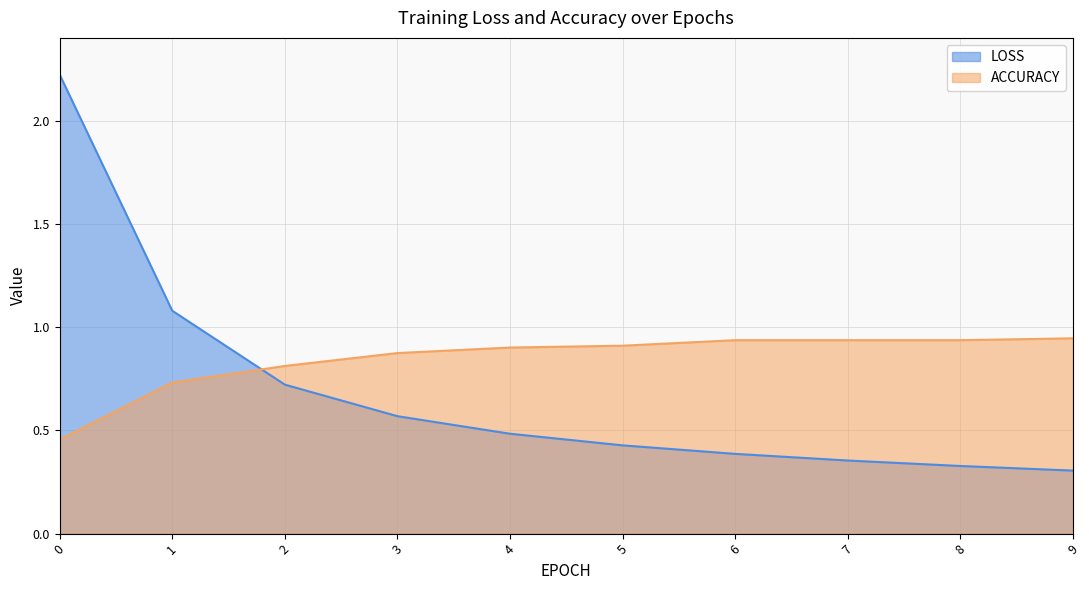

At 7, list the series in order from largest to smallest.

ACCURACY, LOSS